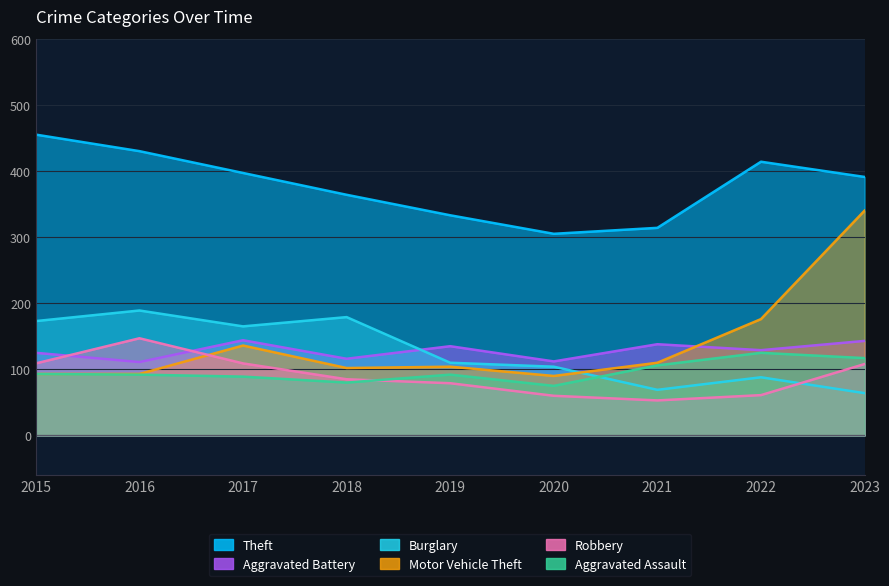

At which category does Robbery reach its first local peak?

2016